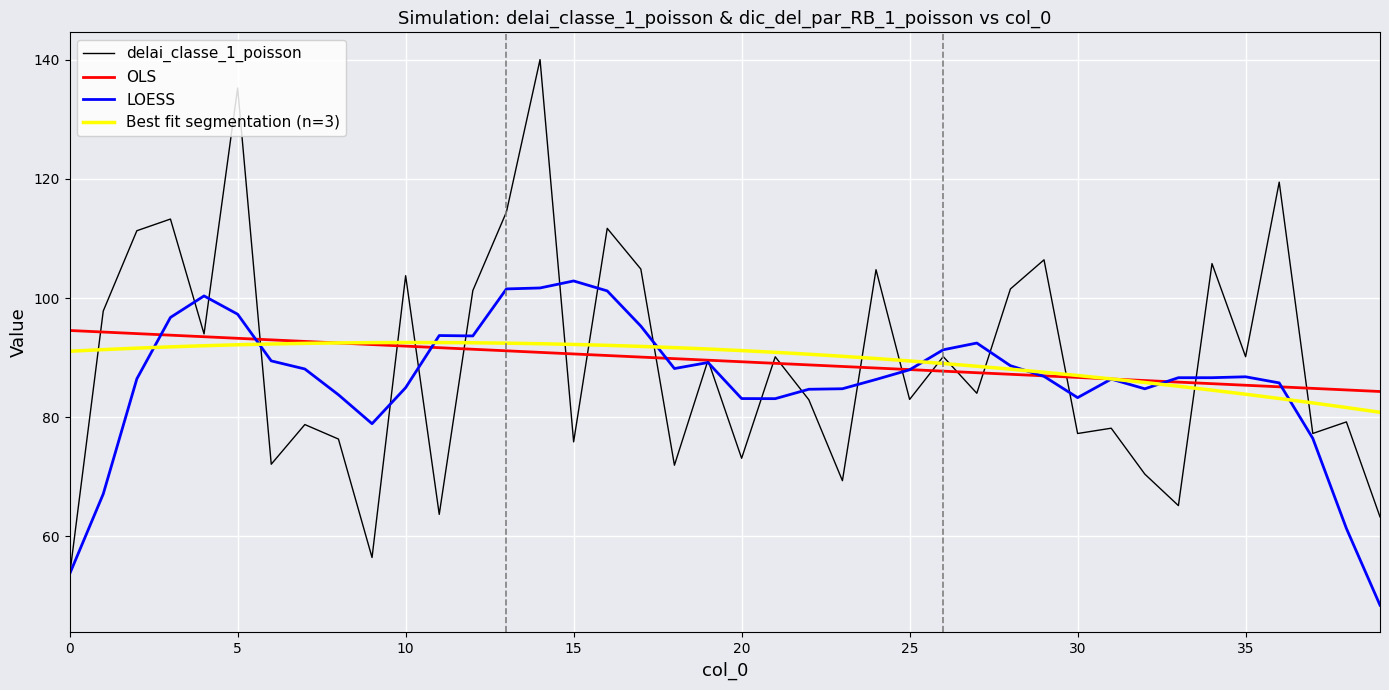

Count the number of data series in this chart.

4